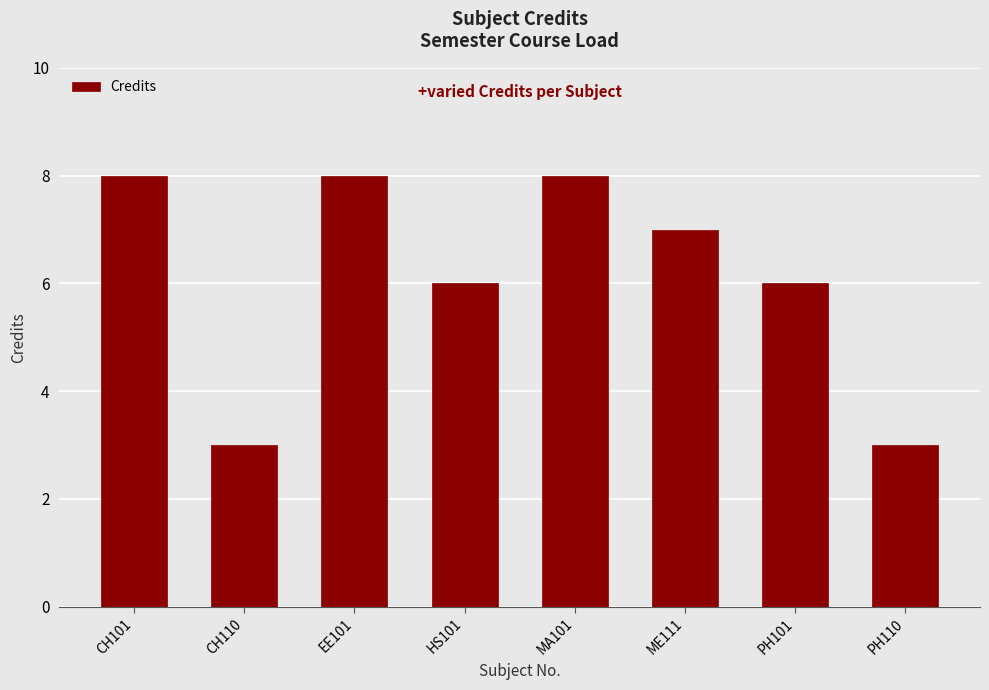

What is the maximum value shown in the chart?

8